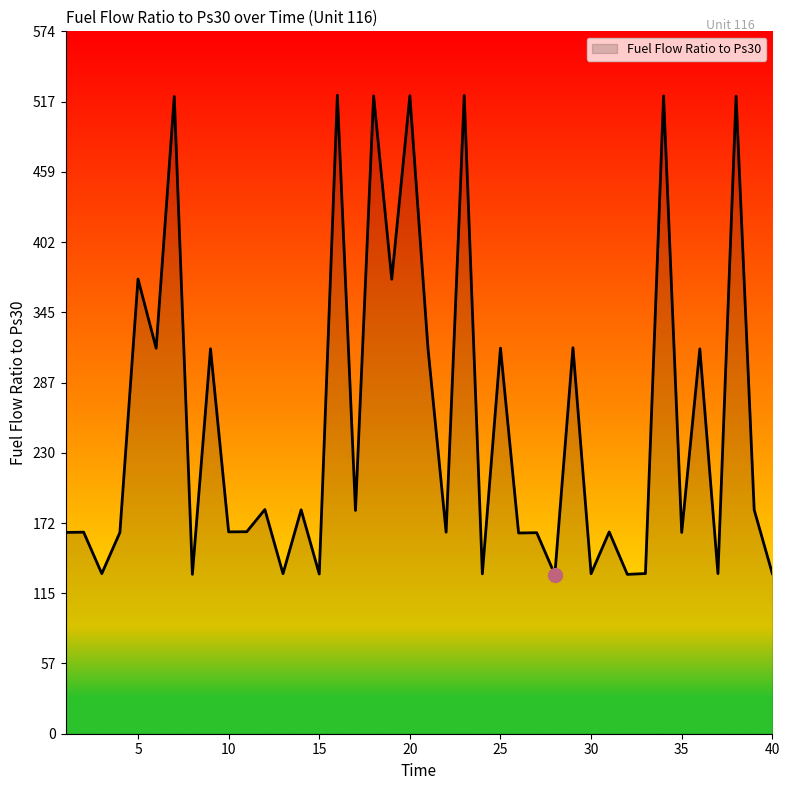

What is the difference between the maximum and minimum values?

392.0